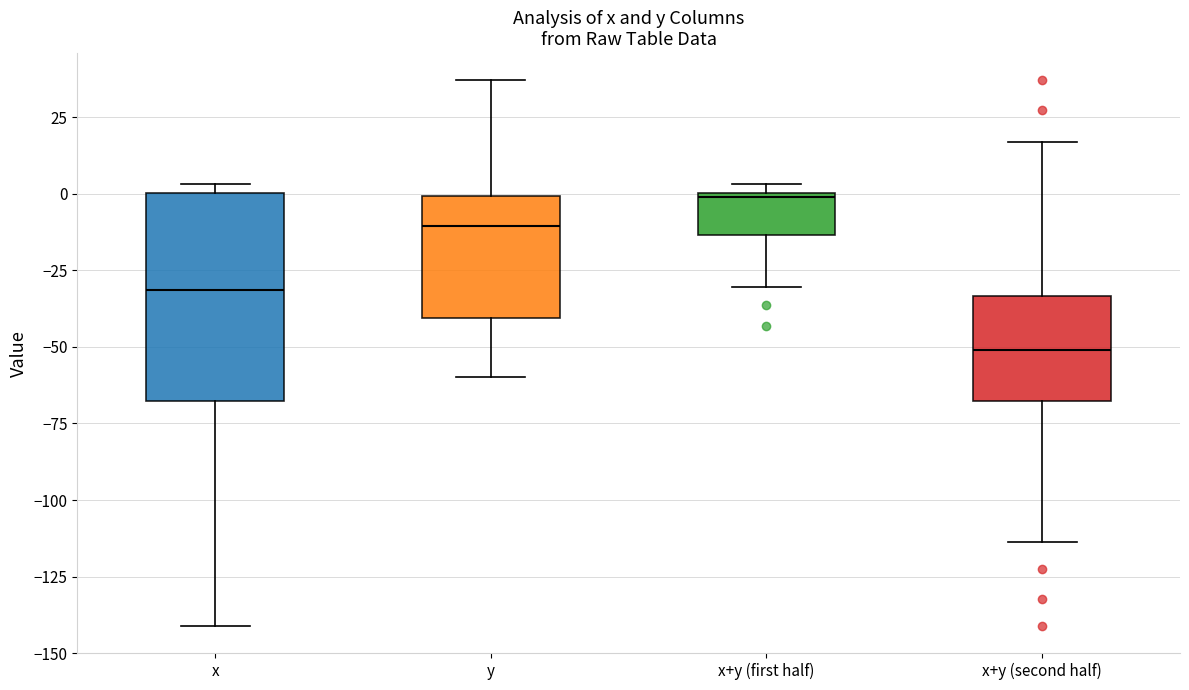

Where is the lower edge of the box for x+y (first half) on the y-axis? The values are not printed on the chart, so give them approximately, as read against the axis.

-15